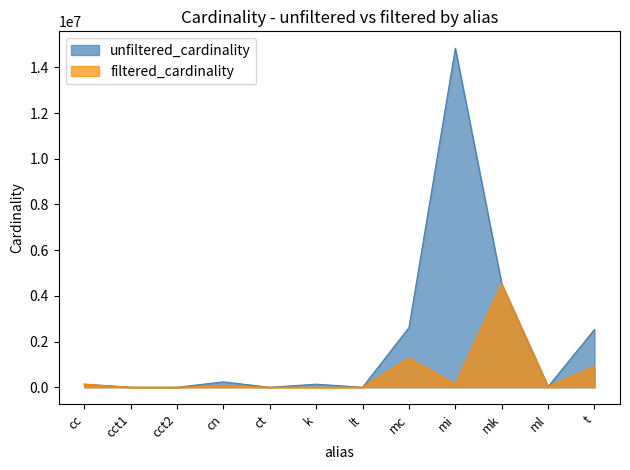

True or false: unfiltered_cardinality and filtered_cardinality cross at least once.

False